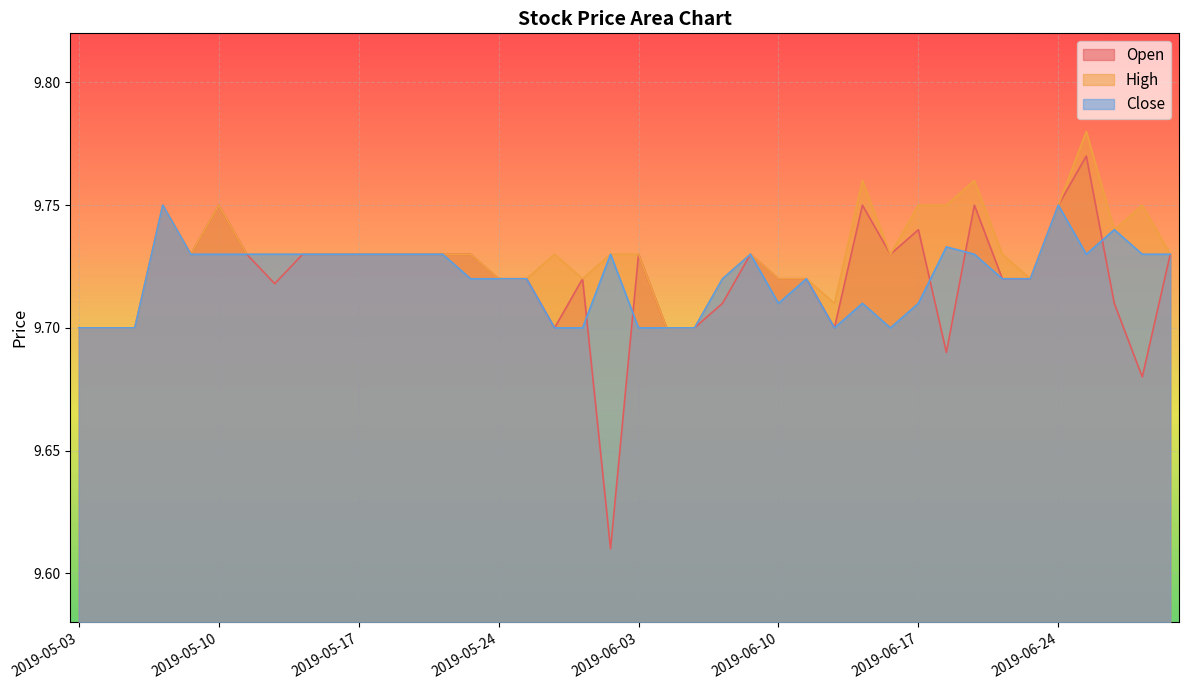

In Close, how many points are higher than both neighbors (excluding endpoints)?

8